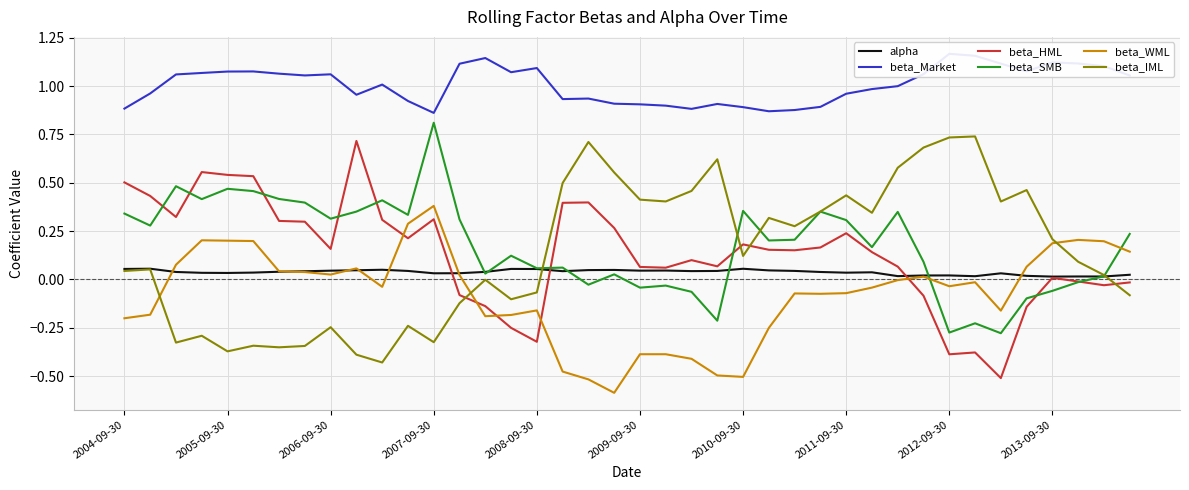

Reading left to right, extract all data points from this chart.

alpha: 0.1	0.1	0.0	0.0	0.0	0.0	0.0	0.0	0.0	0.0	0.1	0.0	0.0	0.0	0.0	0.1	0.1	0.0	0.0	0.0	0.0	0.0	0.0	0.0	0.1	0.0	0.0	0.0	0.0	0.0	0.0	0.0	0.0	0.0	0.0	0.0	0.0	0.0	0.0	0.0
beta_Market: 0.9	1.0	1.1	1.1	1.1	1.1	1.1	1.1	1.1	1.0	1.0	0.9	0.9	1.1	1.1	1.1	1.1	0.9	0.9	0.9	0.9	0.9	0.9	0.9	0.9	0.9	0.9	0.9	1.0	1.0	1.0	1.1	1.2	1.2	1.1	1.1	1.1	1.1	1.1	1.1
beta_HML: 0.5	0.4	0.3	0.6	0.5	0.5	0.3	0.3	0.2	0.7	0.3	0.2	0.3	-0.1	-0.1	-0.3	-0.3	0.4	0.4	0.3	0.1	0.1	0.1	0.1	0.2	0.2	0.2	0.2	0.2	0.1	0.1	-0.1	-0.4	-0.4	-0.5	-0.1	0.0	-0.0	-0.0	-0.0
beta_SMB: 0.3	0.3	0.5	0.4	0.5	0.5	0.4	0.4	0.3	0.4	0.4	0.3	0.8	0.3	0.0	0.1	0.1	0.1	-0.0	0.0	-0.0	-0.0	-0.1	-0.2	0.4	0.2	0.2	0.4	0.3	0.2	0.3	0.1	-0.3	-0.2	-0.3	-0.1	-0.1	-0.0	0.0	0.2
beta_WML: -0.2	-0.2	0.1	0.2	0.2	0.2	0.0	0.0	0.0	0.1	-0.0	0.3	0.4	0.0	-0.2	-0.2	-0.2	-0.5	-0.5	-0.6	-0.4	-0.4	-0.4	-0.5	-0.5	-0.3	-0.1	-0.1	-0.1	-0.0	-0.0	0.0	-0.0	-0.0	-0.2	0.1	0.2	0.2	0.2	0.1
beta_IML: 0.0	0.1	-0.3	-0.3	-0.4	-0.3	-0.4	-0.3	-0.2	-0.4	-0.4	-0.2	-0.3	-0.1	-0.0	-0.1	-0.1	0.5	0.7	0.6	0.4	0.4	0.5	0.6	0.1	0.3	0.3	0.4	0.4	0.3	0.6	0.7	0.7	0.7	0.4	0.5	0.2	0.1	0.0	-0.1